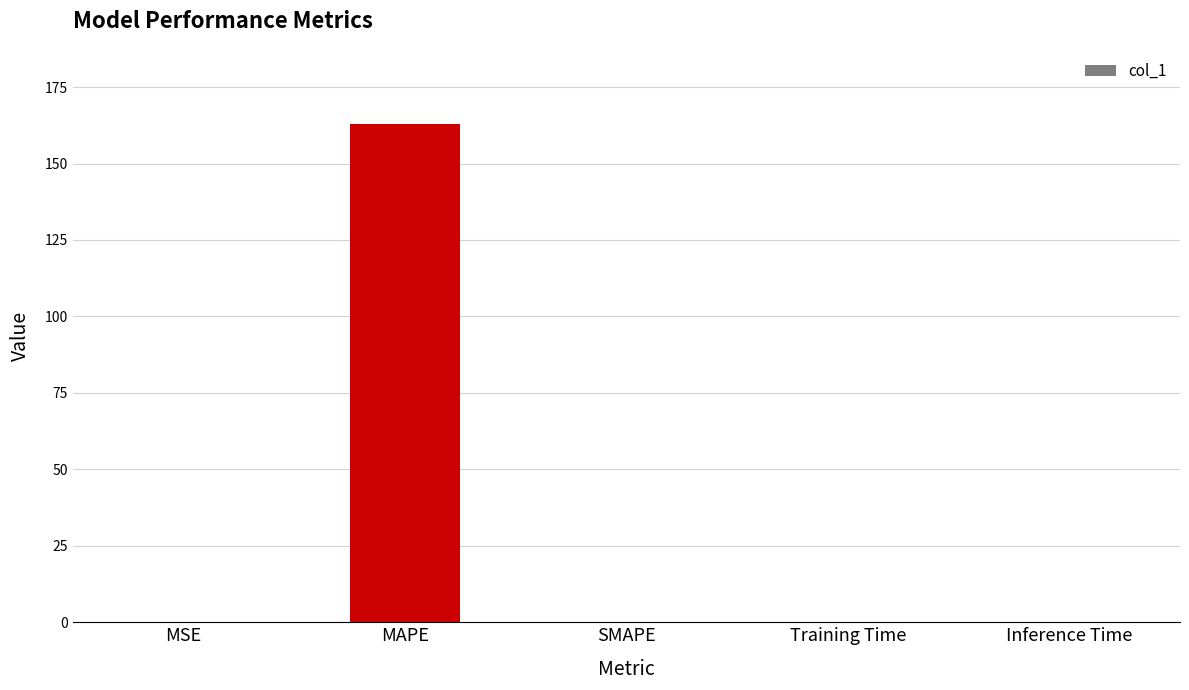

The chart shows a value of 0.0 at Training Time. True or false?

True